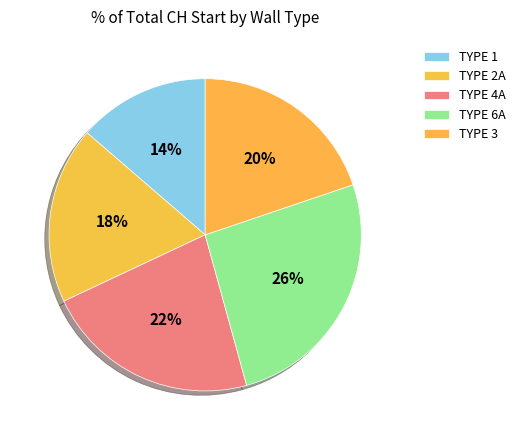

Does any single category account for the majority?

No